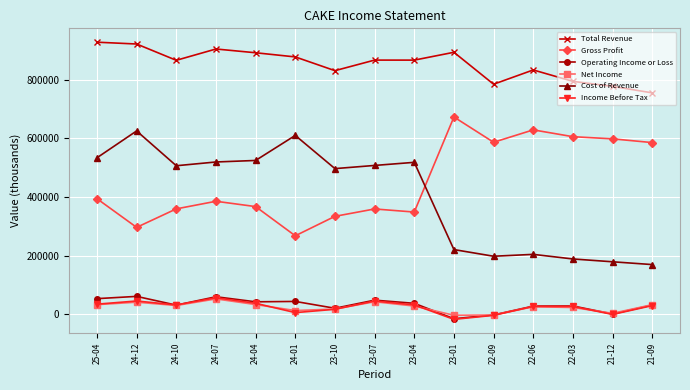

True or false: Gross Profit has more than 0 interior local peaks.

True